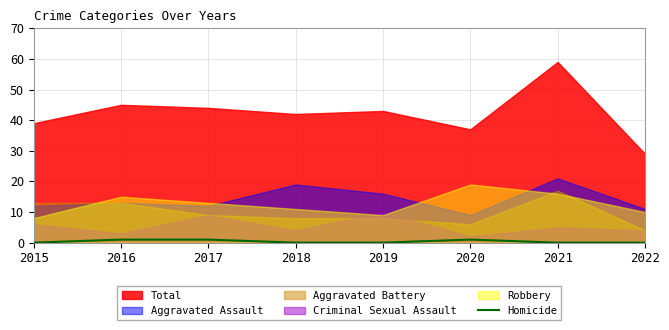

The Homicide series shows 0 at 2021. True or false?

True